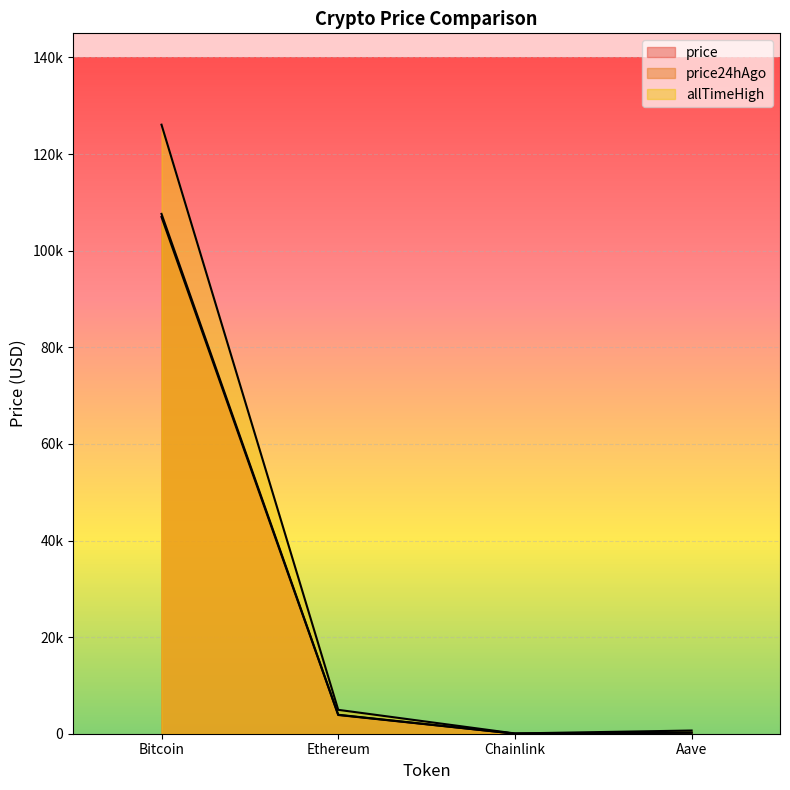

What is the difference between the highest and lowest values at Bitcoin?

19098.0